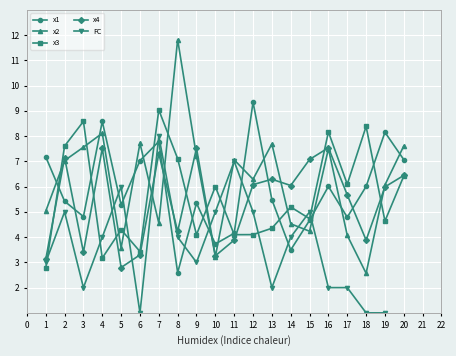

Which series ends up on top after the final intersection of x2 and x1?

x2